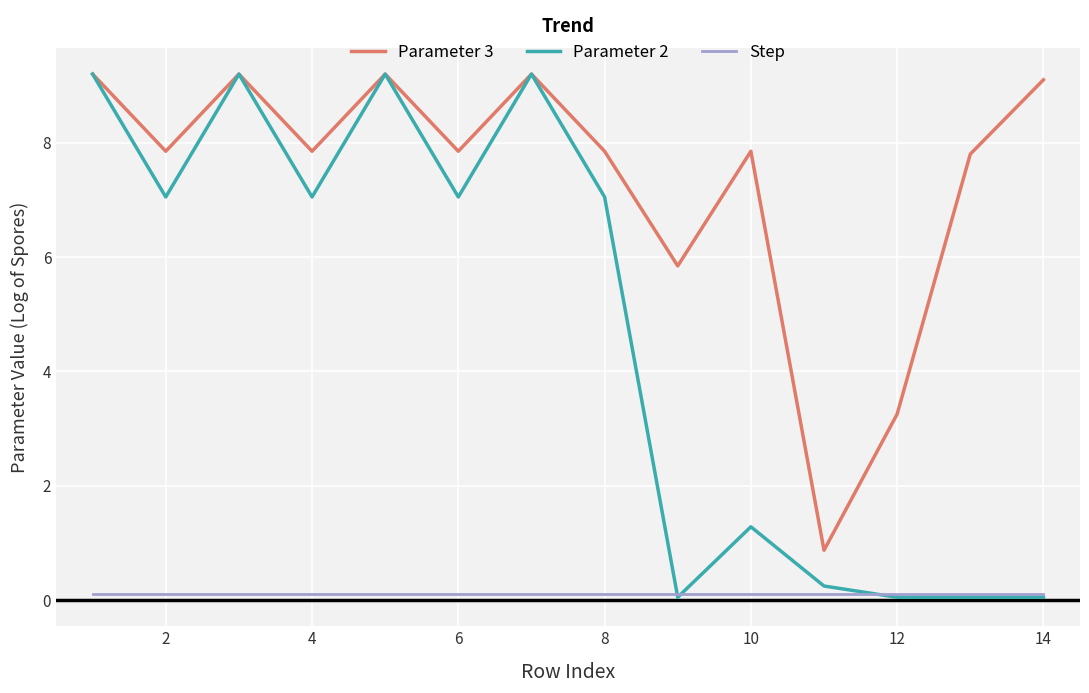

List the series in order of their overall mean, lowest first.

Step, Parameter 2, Parameter 3